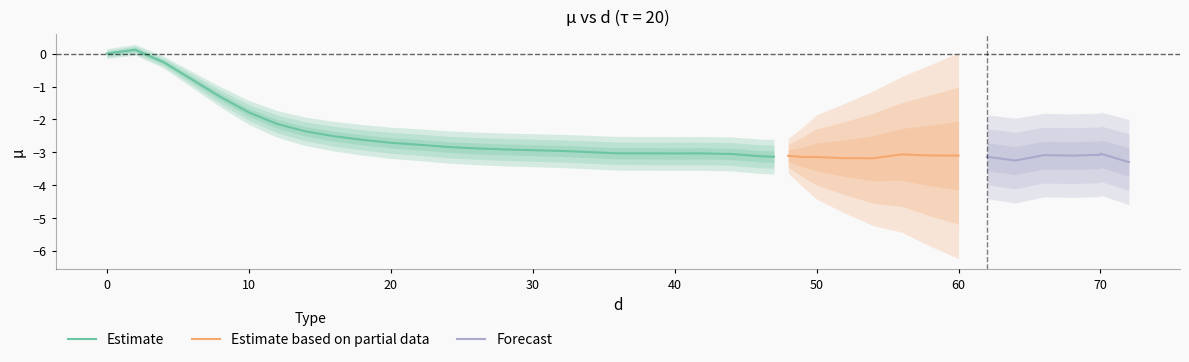

At which category does the chart reach its peak across all series?

2